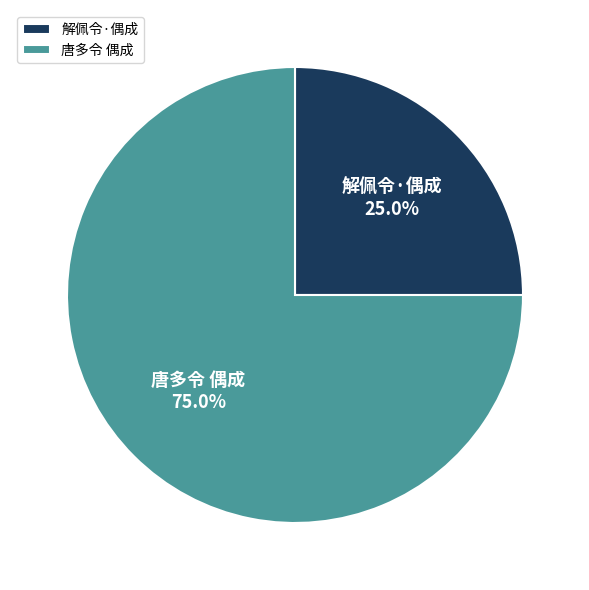

How much of the chart is everything except 解佩令·偶成?

75.0%